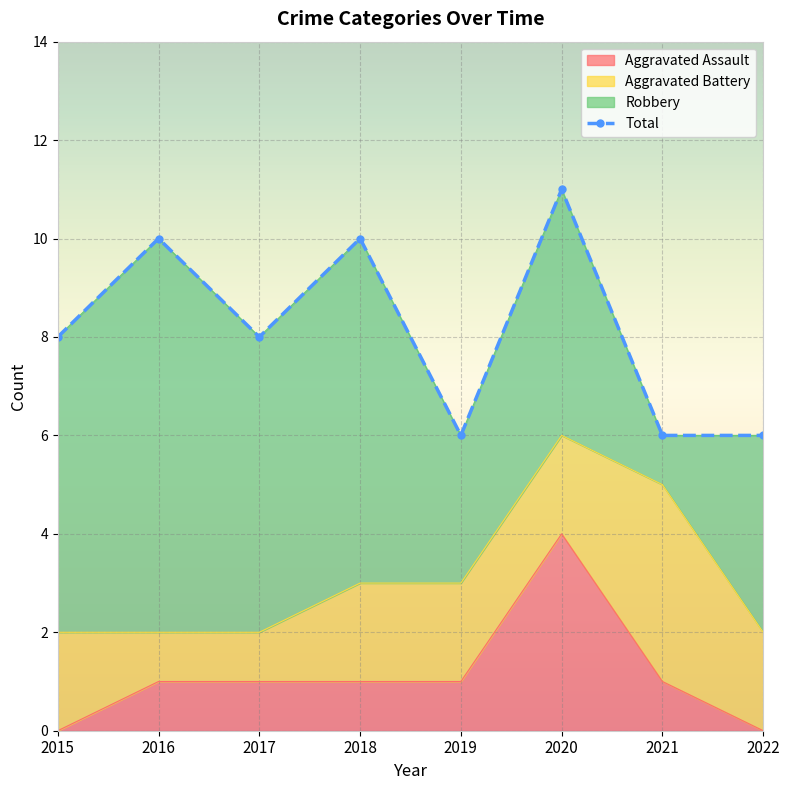

What is the minimum value shown in the chart?

6